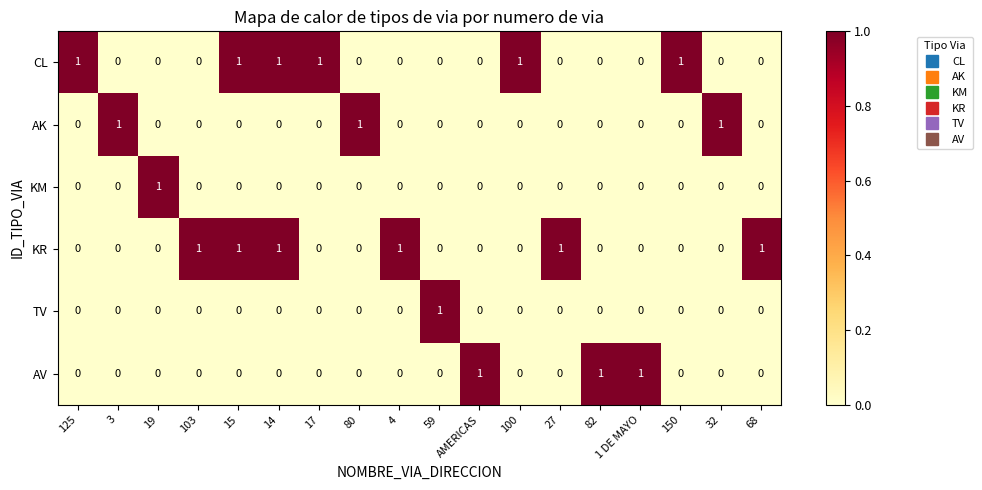

Is the value of TV at 125 greater than the value of CL at 150?

No